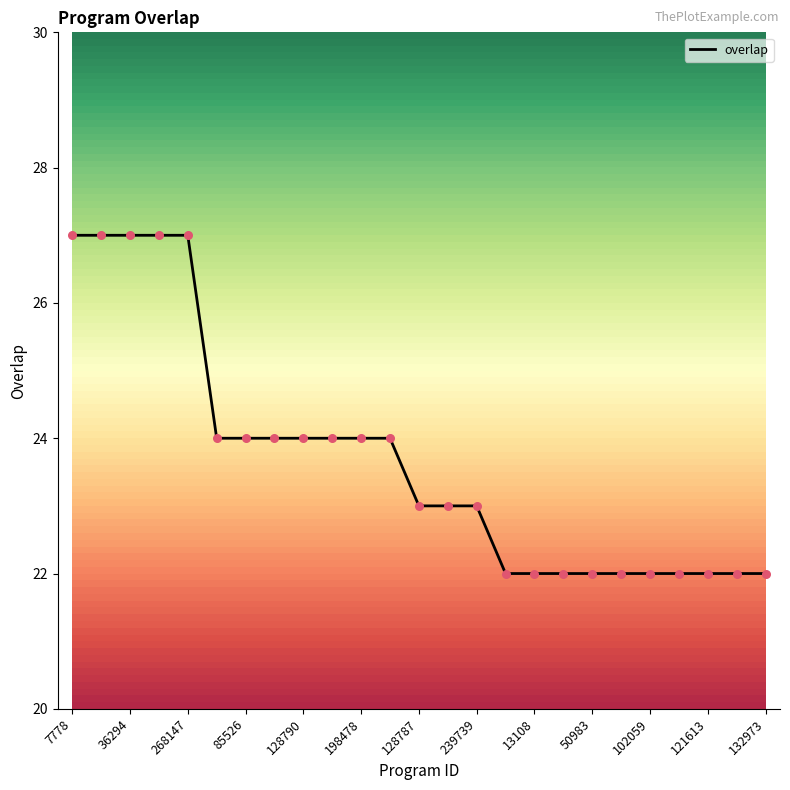

What is the greatest value displayed?

27